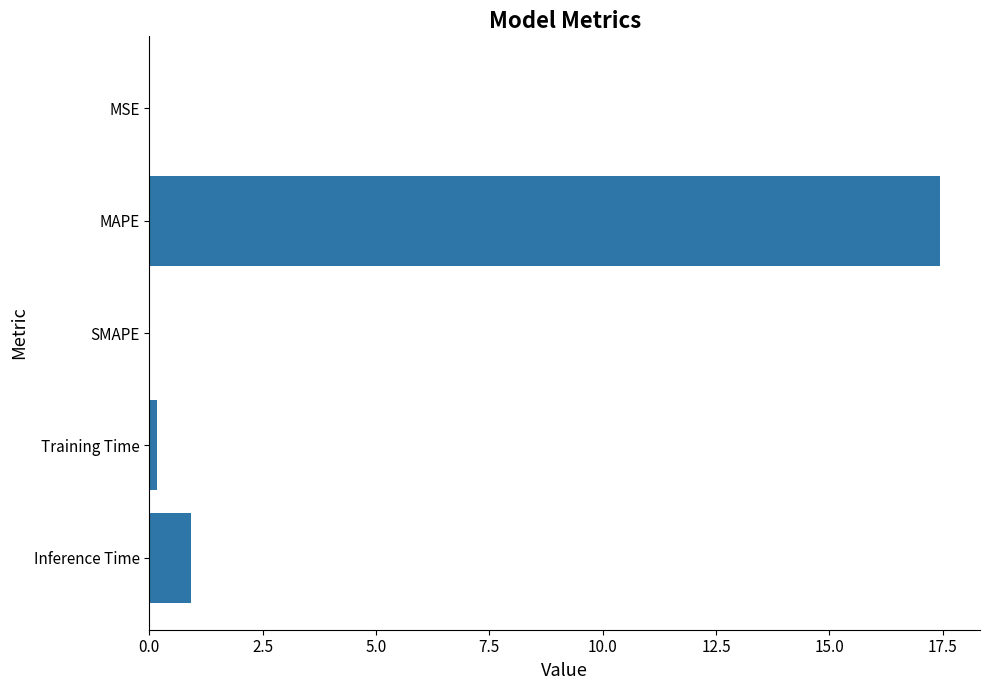

What is the sum of all values?

18.5